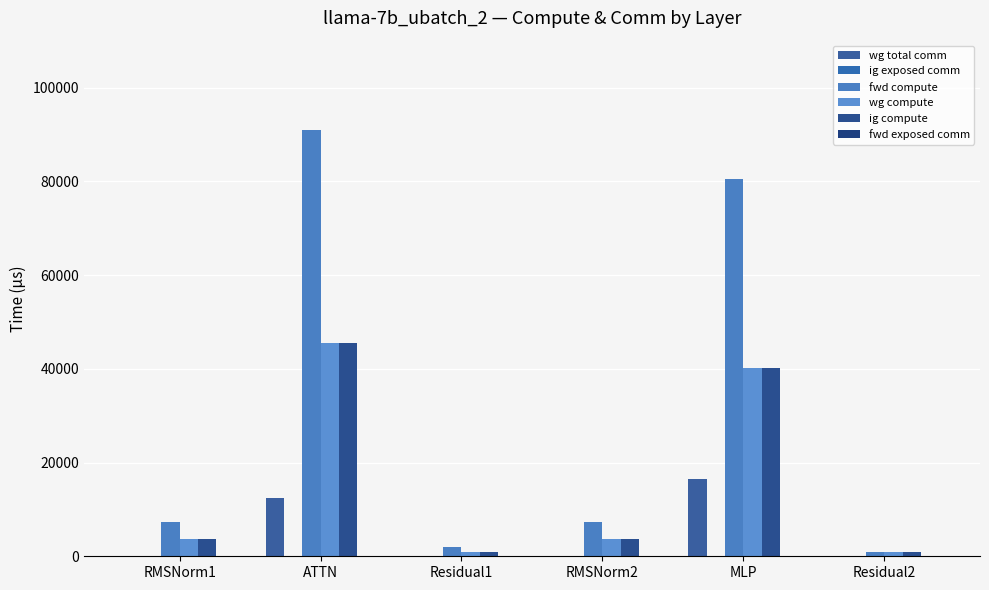

What is the average value of the wg compute series?

15803.2